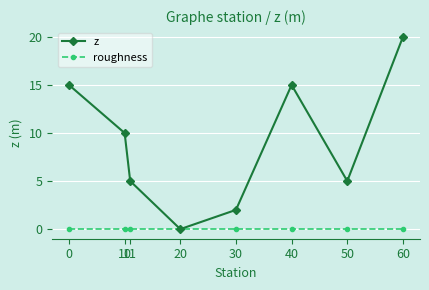

True or false: z has more than 1 points higher than both neighbors.

False